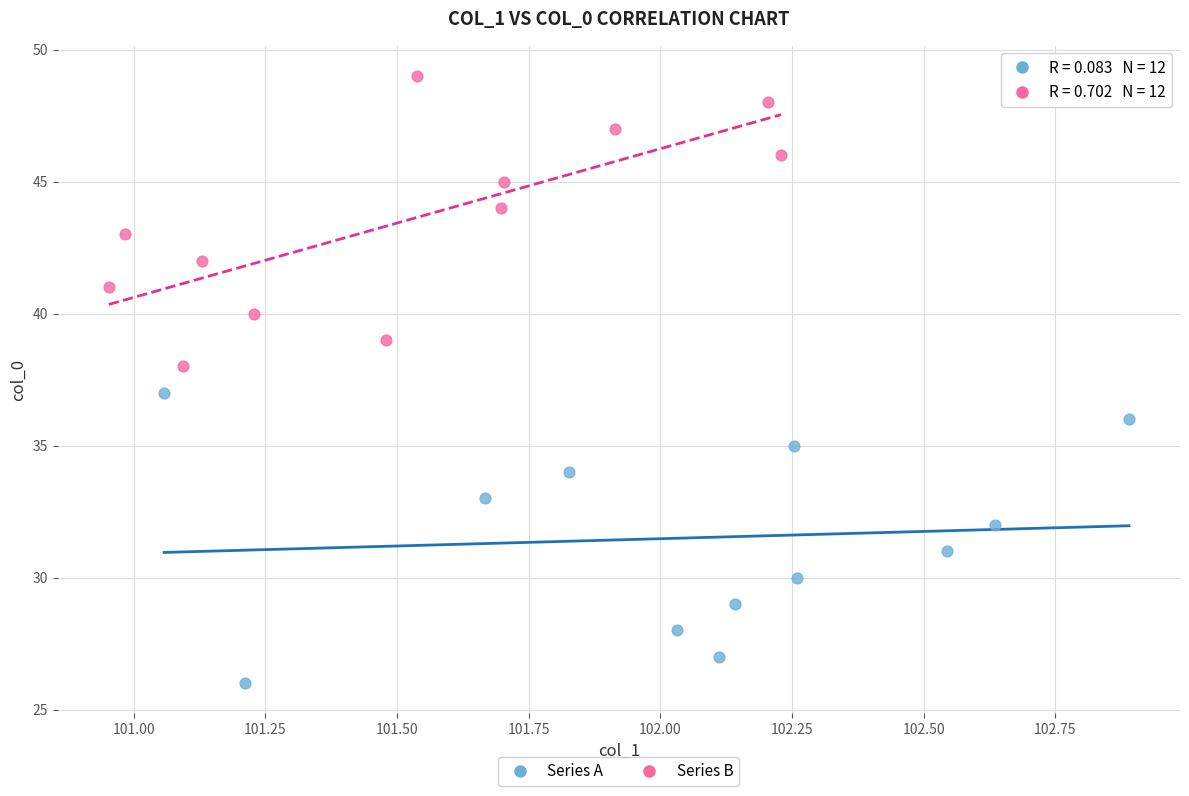

Which series contains the lowest Y value?

Series A